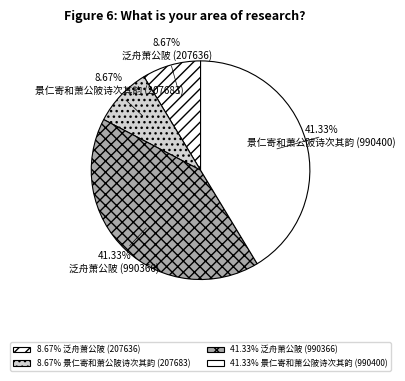

To the nearest percent, what is the difference between the largest and smallest slice percentages?

33%